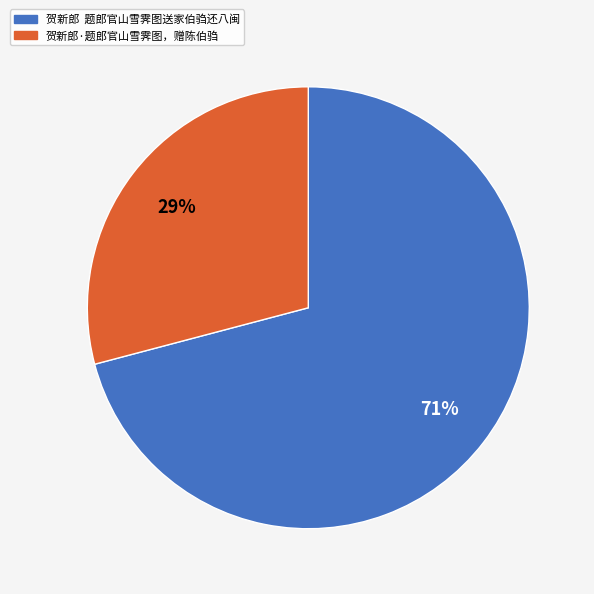

The 贺新郎·题郎官山雪霁图，赠陈伯驺 slice represents 29% of the pie. True or false?

True